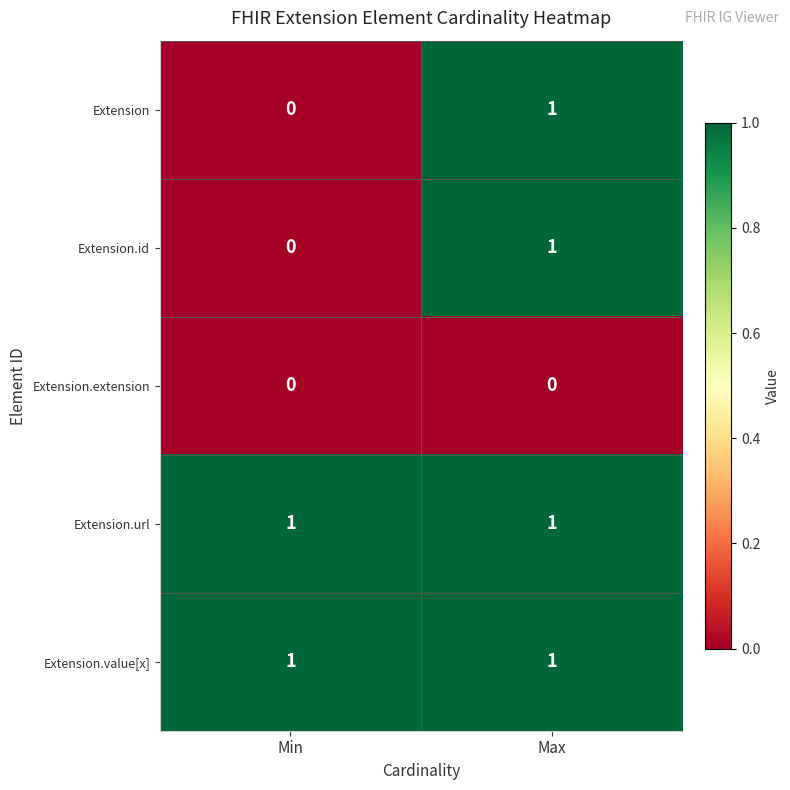

Reading left to right, transcribe all the data shown in this chart.

Extension: 0	1
Extension.id: 0	1
Extension.extension: 0	0
Extension.url: 1	1
Extension.value[x]: 1	1